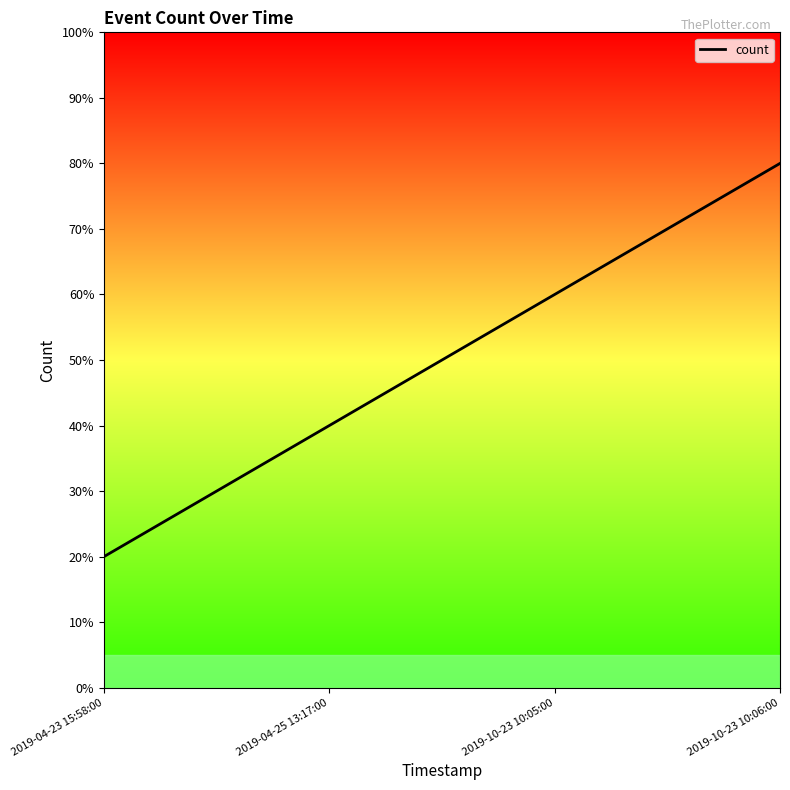

Which category has the highest value across all series?

2019-10-23 10:06:00